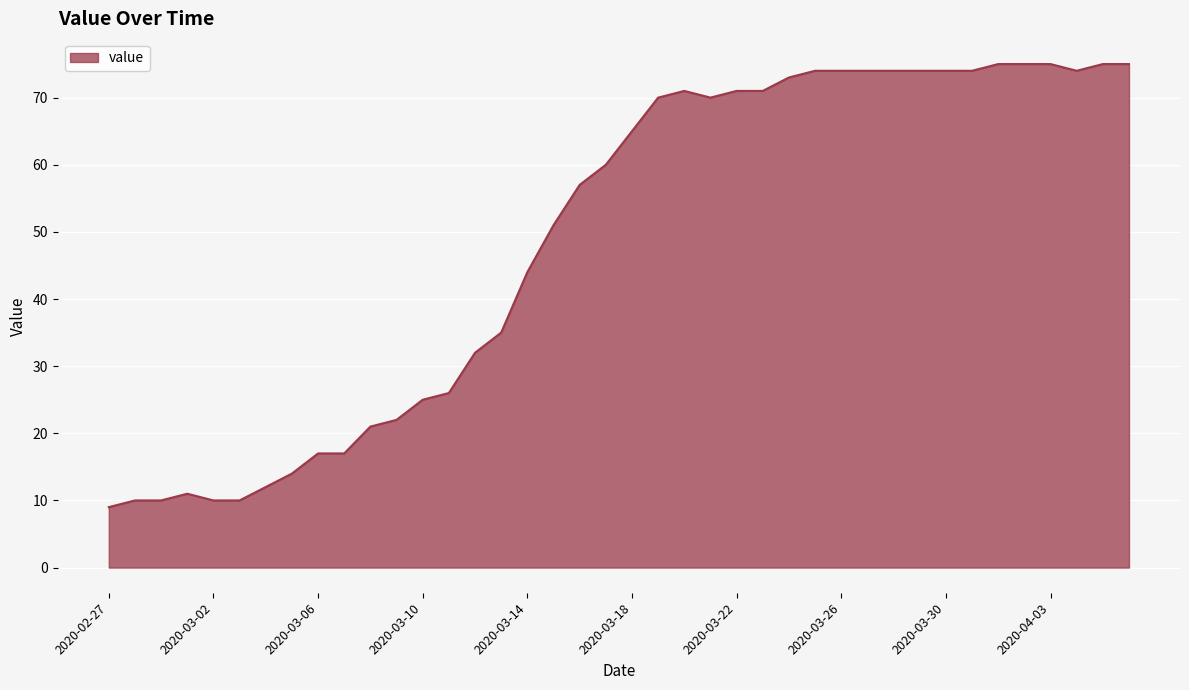

What is the difference between the maximum and minimum values?

66